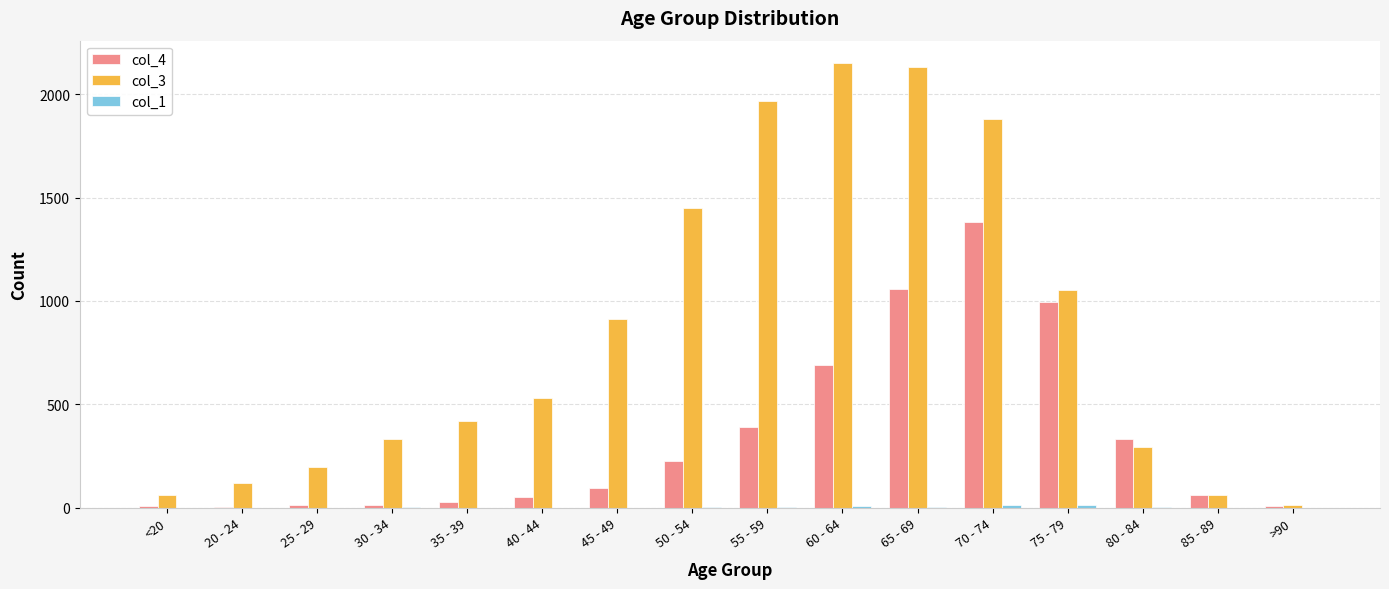

Which series has the largest total across all categories?

col_3